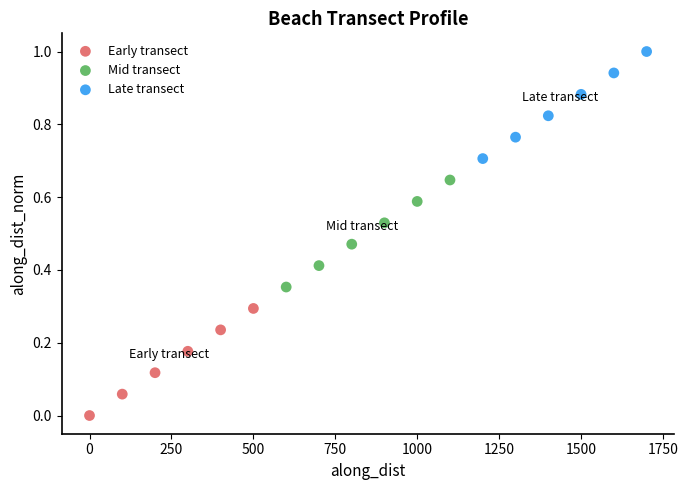

What are all the series names shown in the legend?

Early transect, Mid transect, Late transect